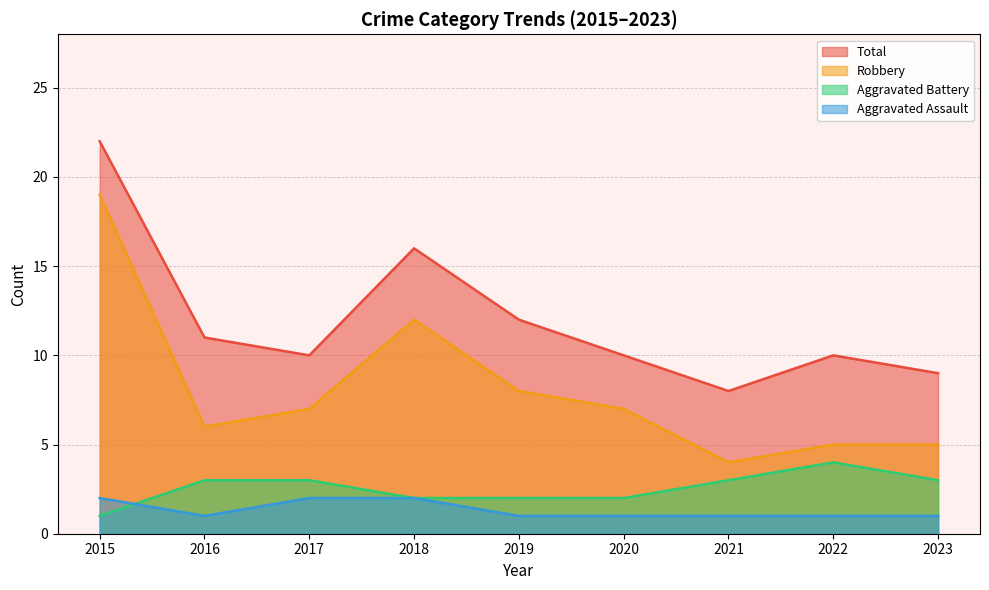

Reading left to right, what are all the values shown in this chart?

Aggravated Assault: 2015=2	2016=1	2017=2	2018=2	2019=1	2020=1	2021=1	2022=1	2023=1
Aggravated Battery: 2015=1	2016=3	2017=3	2018=2	2019=2	2020=2	2021=3	2022=4	2023=3
Robbery: 2015=19	2016=6	2017=7	2018=12	2019=8	2020=7	2021=4	2022=5	2023=5
Total: 2015=22	2016=11	2017=10	2018=16	2019=12	2020=10	2021=8	2022=10	2023=9